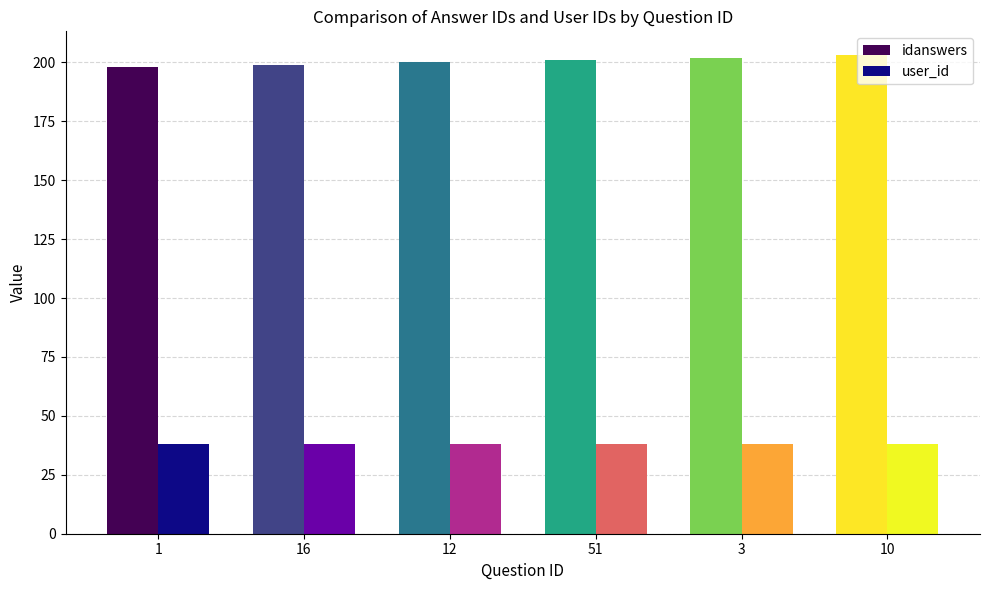

Rank the series at 3 from highest to lowest value.

idanswers, user_id